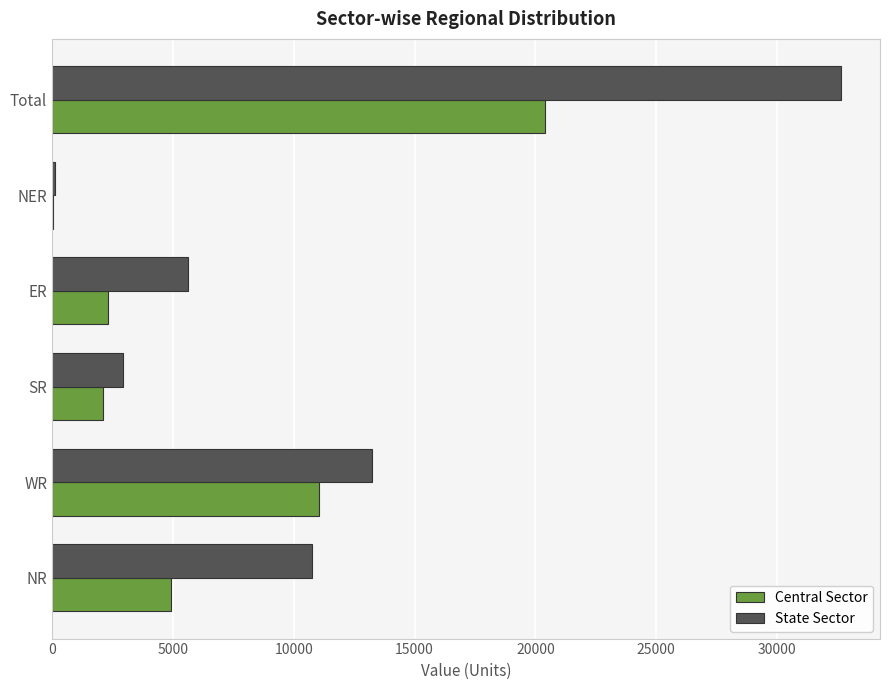

Which series changed the most between NER and Total?

State Sector